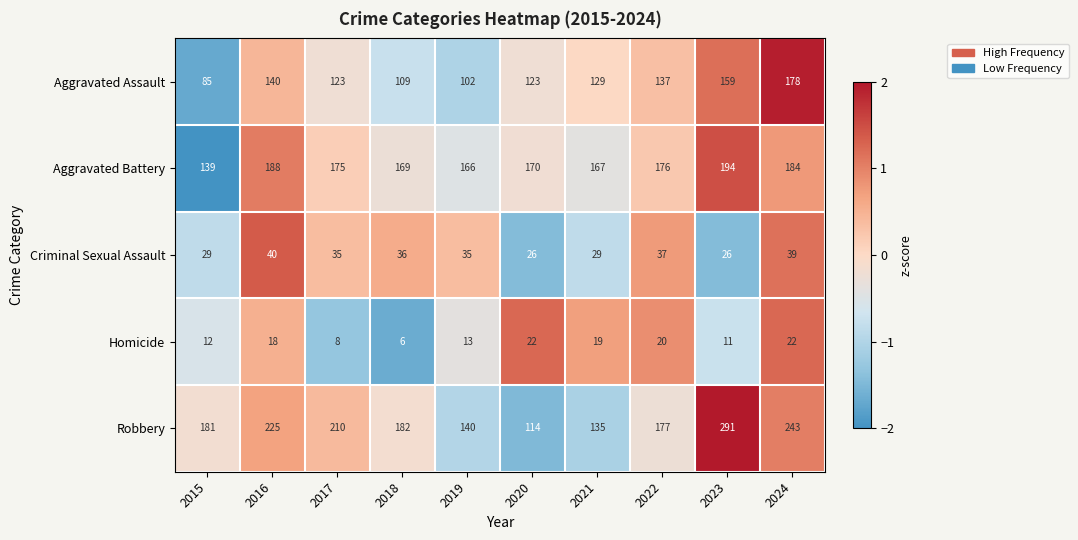

How many data points does each series have?

10